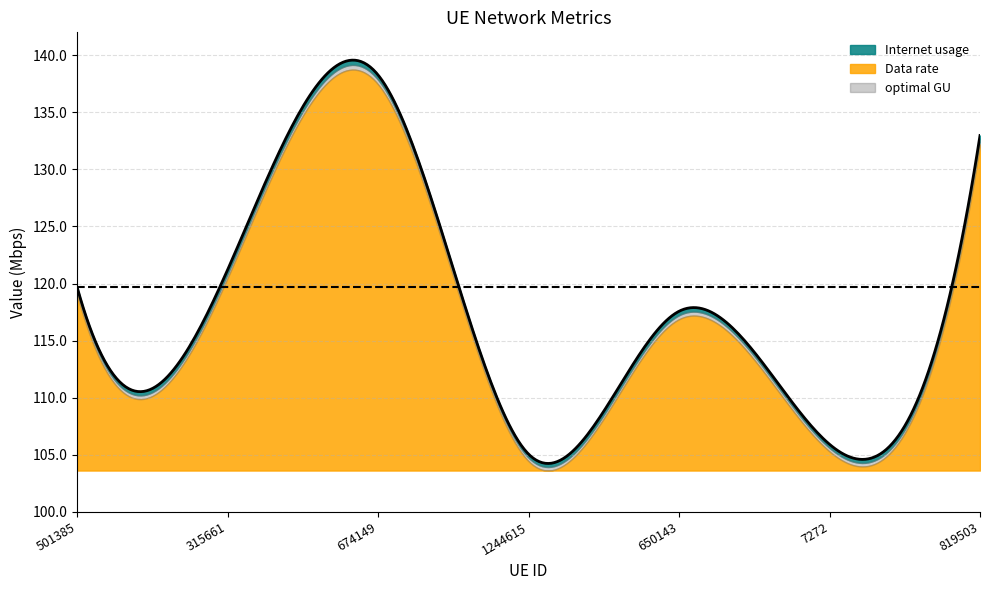

What is the value of the optimal GU point at the 6th from the left?

105.6